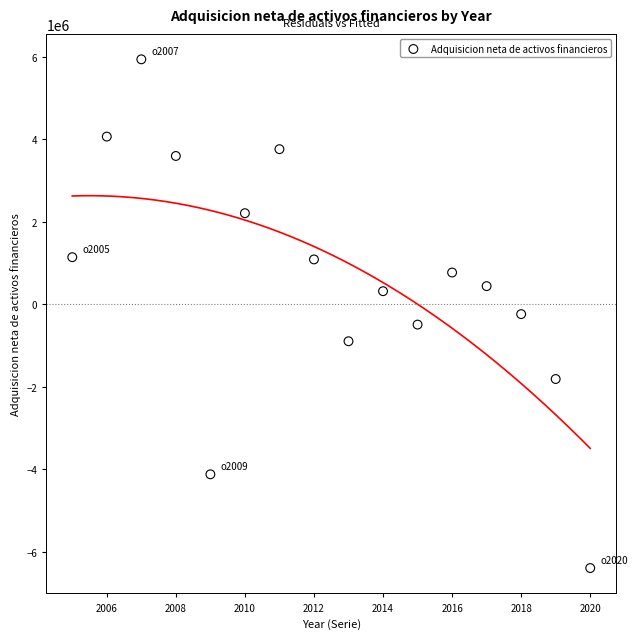

What is the range of Y values (max minus min)?

12335720